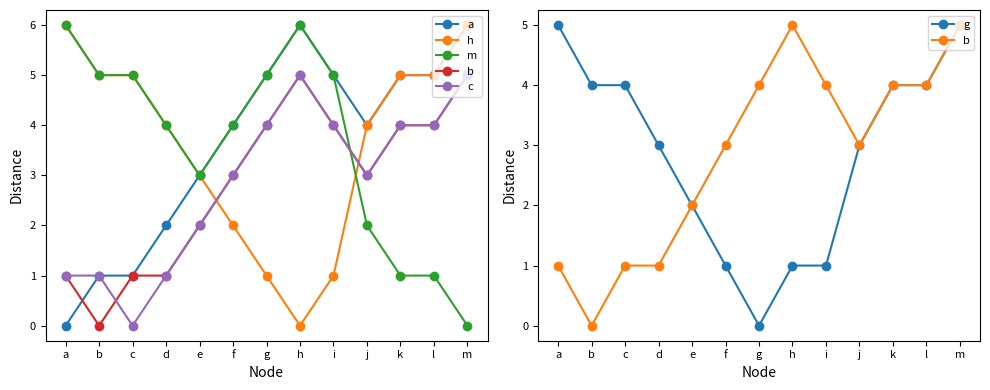

Which category has the highest value across all series?

h